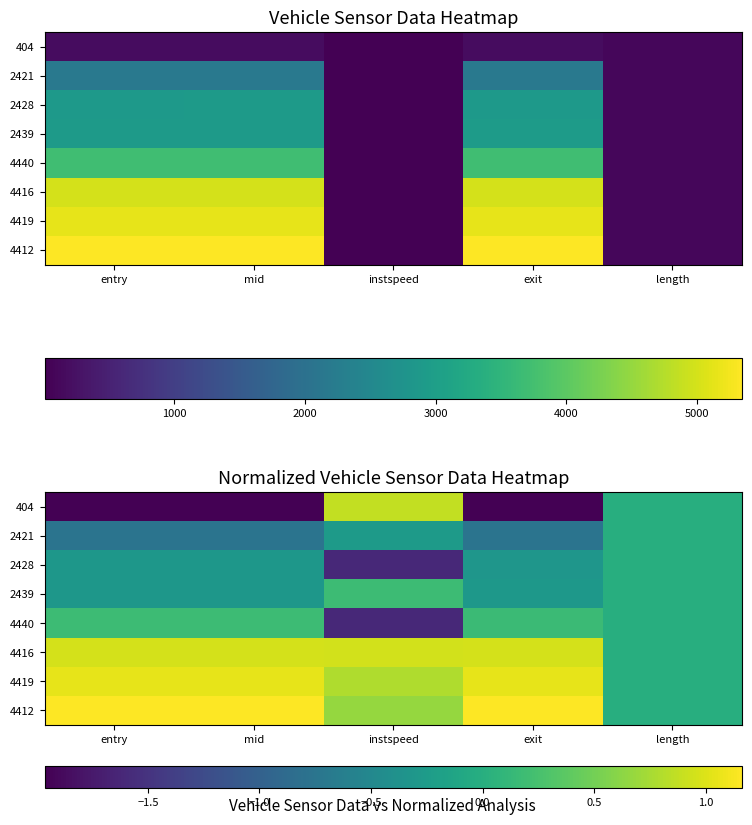

At which category is the sum across all series the highest?

instspeed